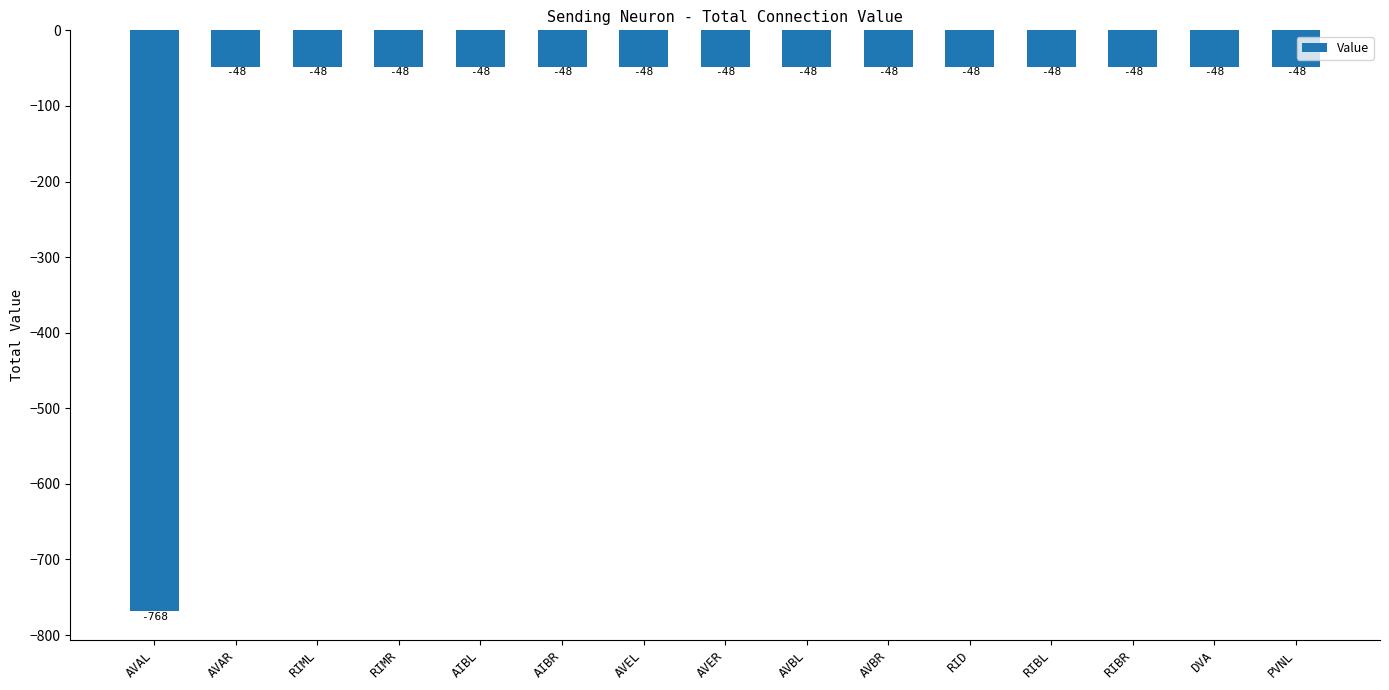

Read the value at RIMR, to the nearest 50.

-50